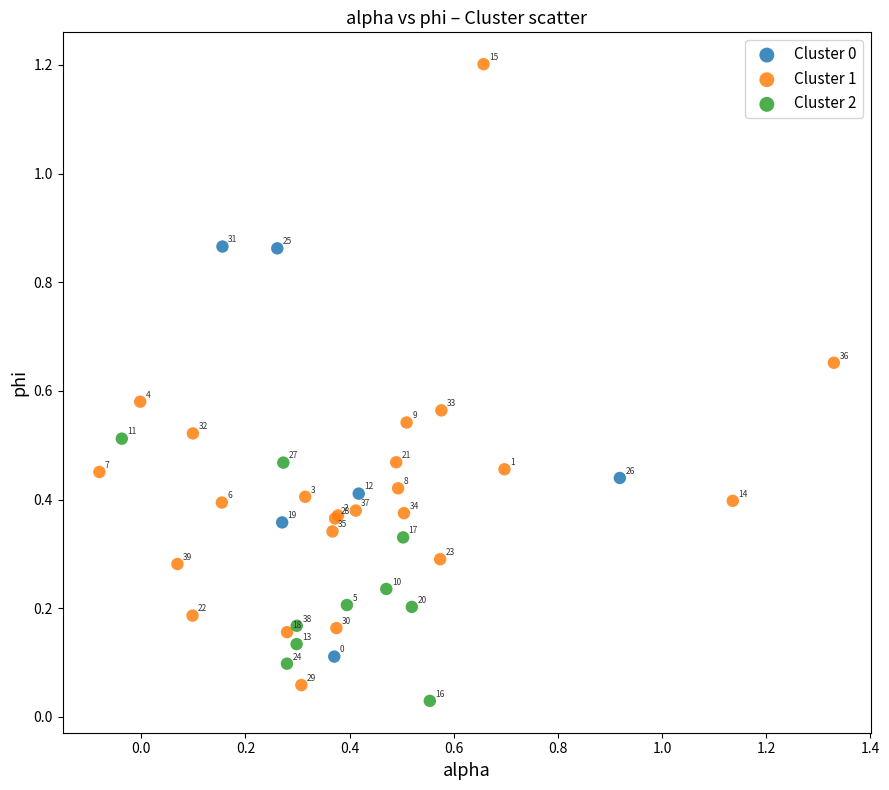

Which series has the largest Y range (max minus min)?

Cluster 1